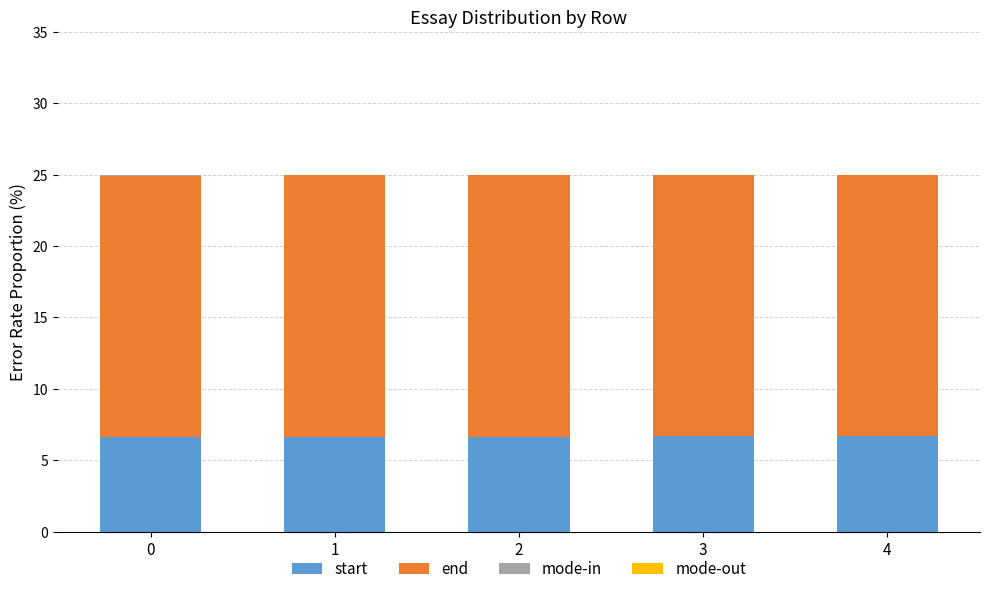

What is the sum of the start values at 3 and 2?

13.3